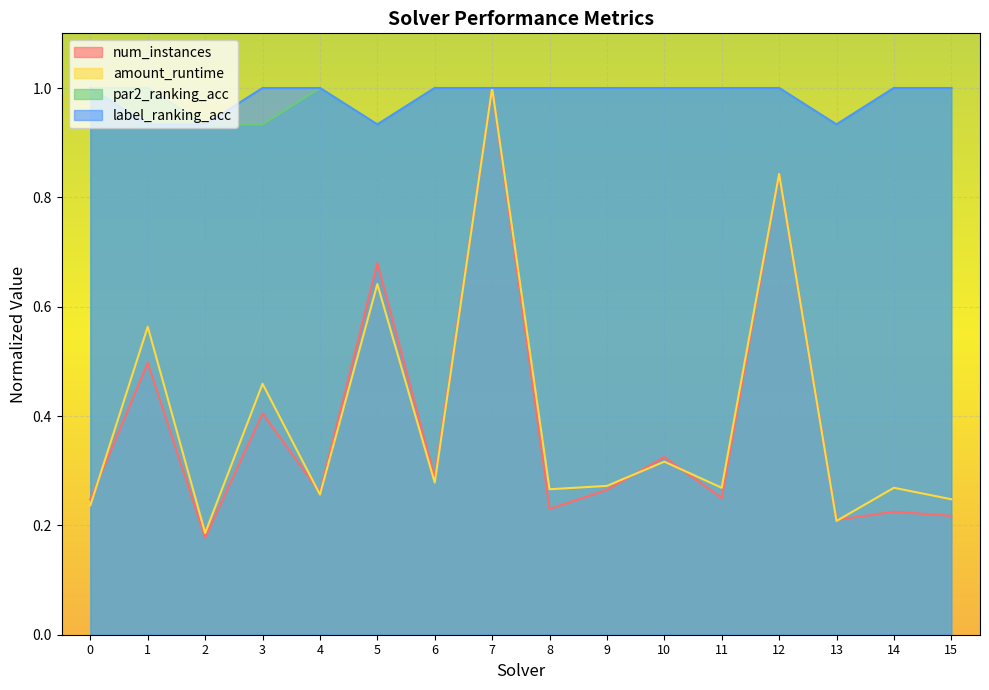

What is the value of the amount_runtime point at the 5th from the left?

0.3